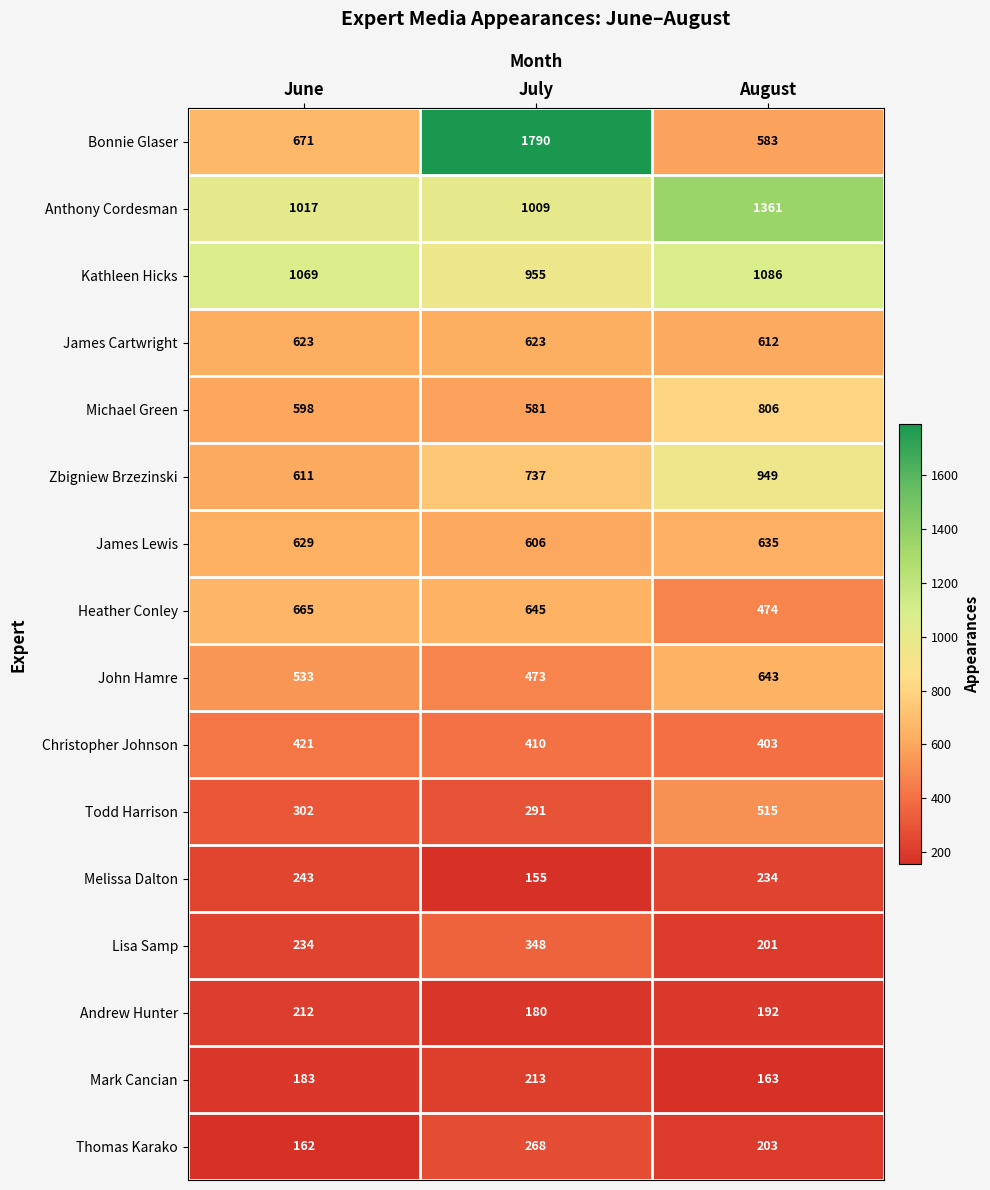

List the series in order of their peak value, lowest first.

Andrew Hunter, Mark Cancian, Melissa Dalton, Thomas Karako, Lisa Samp, Christopher Johnson, Todd Harrison, James Cartwright, James Lewis, John Hamre, Heather Conley, Michael Green, Zbigniew Brzezinski, Kathleen Hicks, Anthony Cordesman, Bonnie Glaser